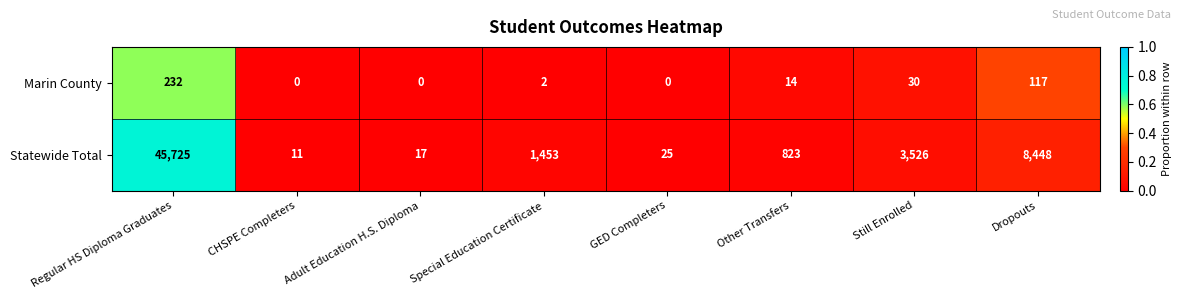

The Statewide Total series shows 5120 at Dropouts. True or false?

False